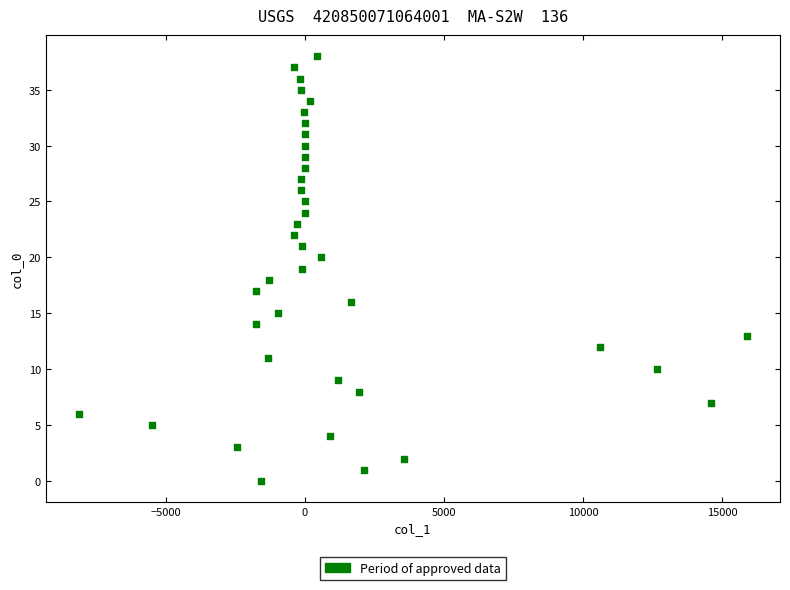

What is the range of Y values (max minus min)?

38